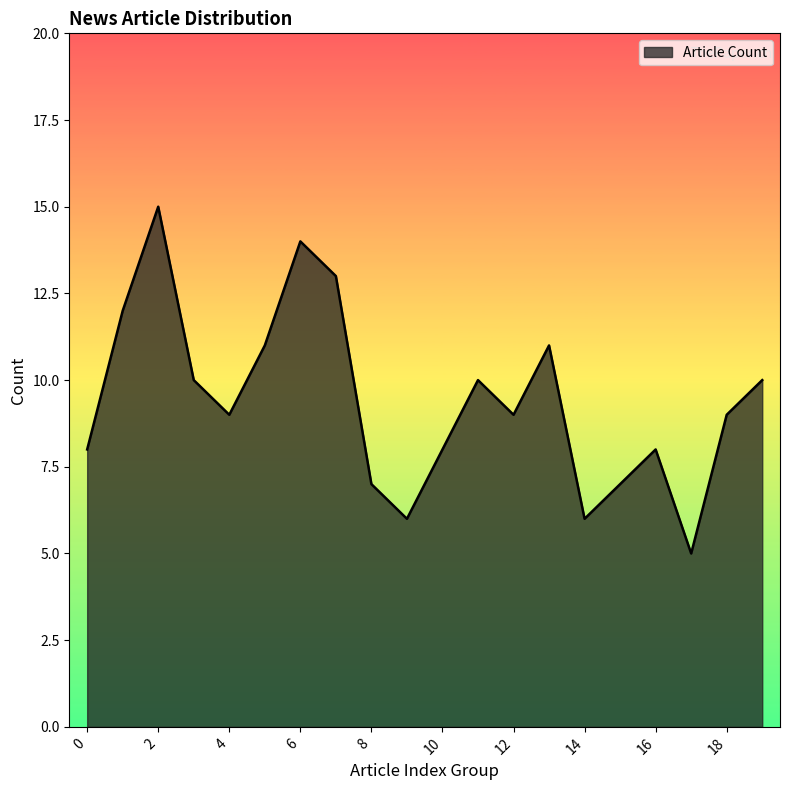

What is the minimum value shown in the chart?

5